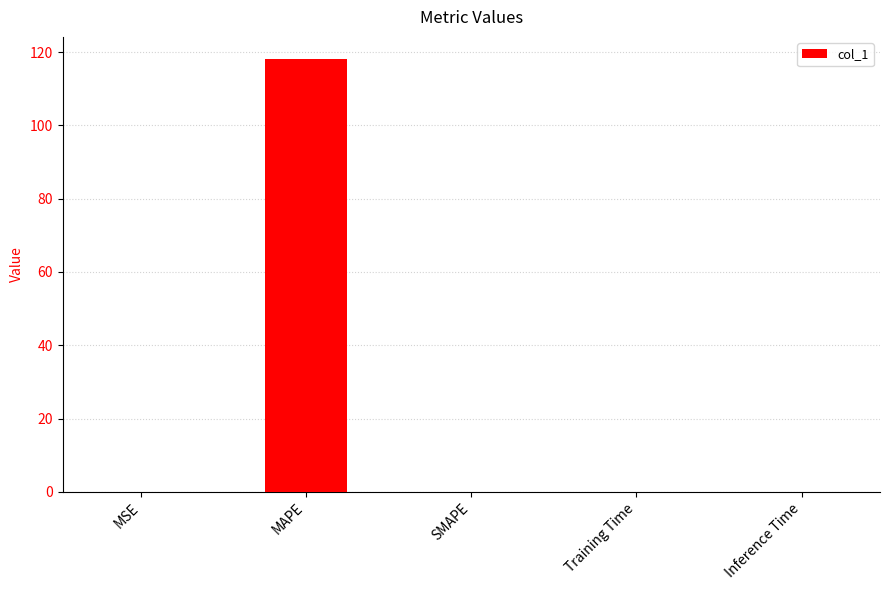

What is the greatest value displayed?

118.2